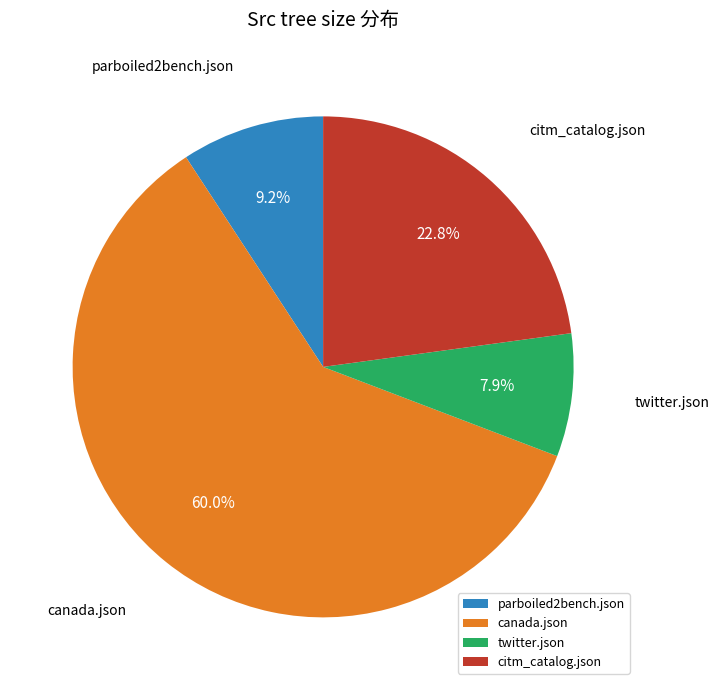

Is it true that parboiled2bench.json is 9% of the pie?

True